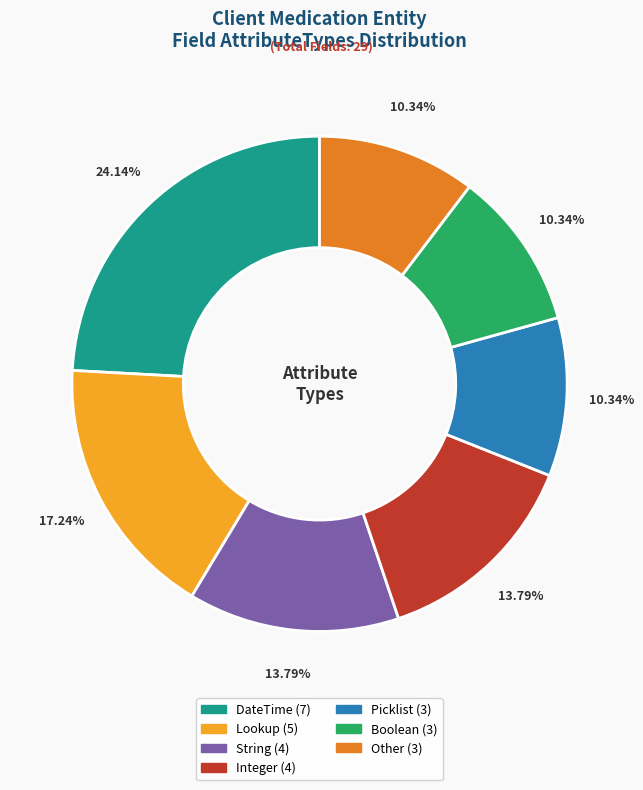

True or false: Boolean accounts for 10% of the total.

True